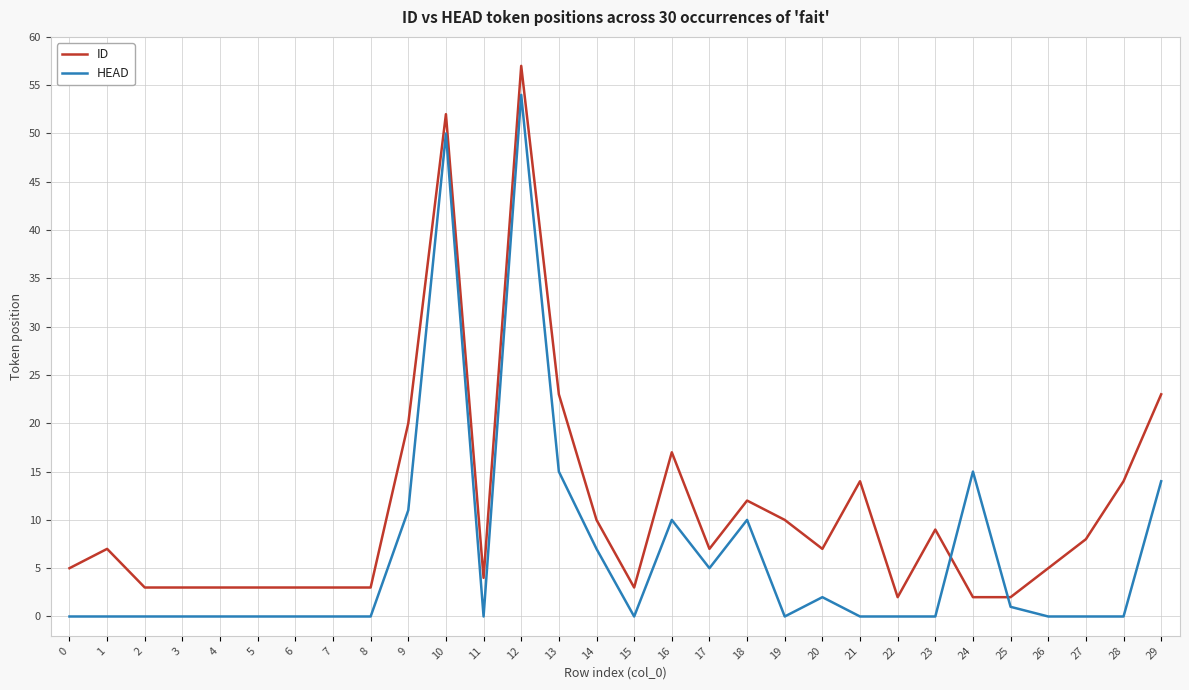

Reading left to right, list all the values displayed in this chart.

ID: 5	7	3	3	3	3	3	3	3	20	52	4	57	23	10	3	17	7	12	10	7	14	2	9	2	2	5	8	14	23
HEAD: 0	0	0	0	0	0	0	0	0	11	50	0	54	15	7	0	10	5	10	0	2	0	0	0	15	1	0	0	0	14